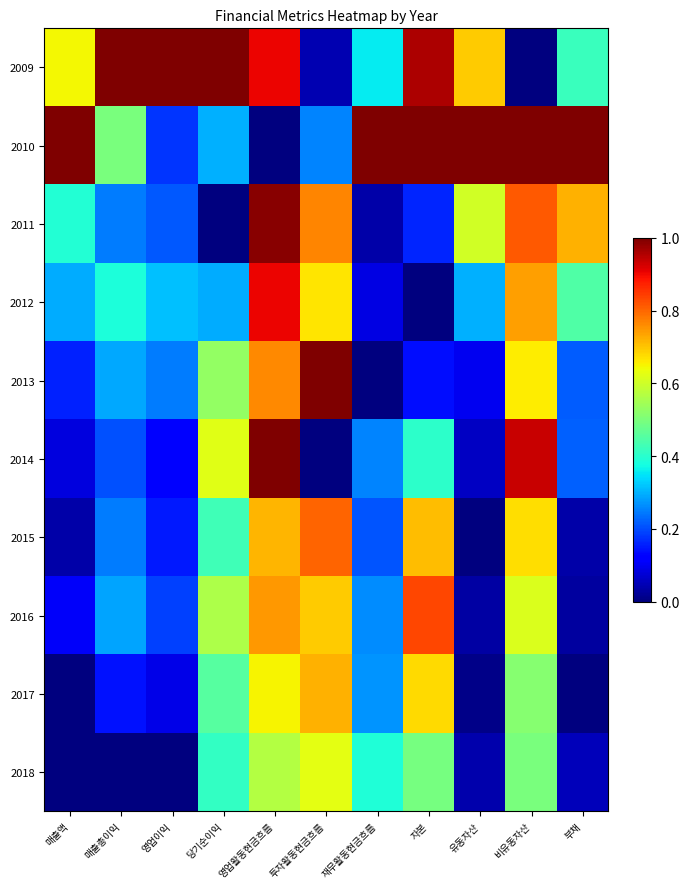

Which series has the widest spread of values?

2009